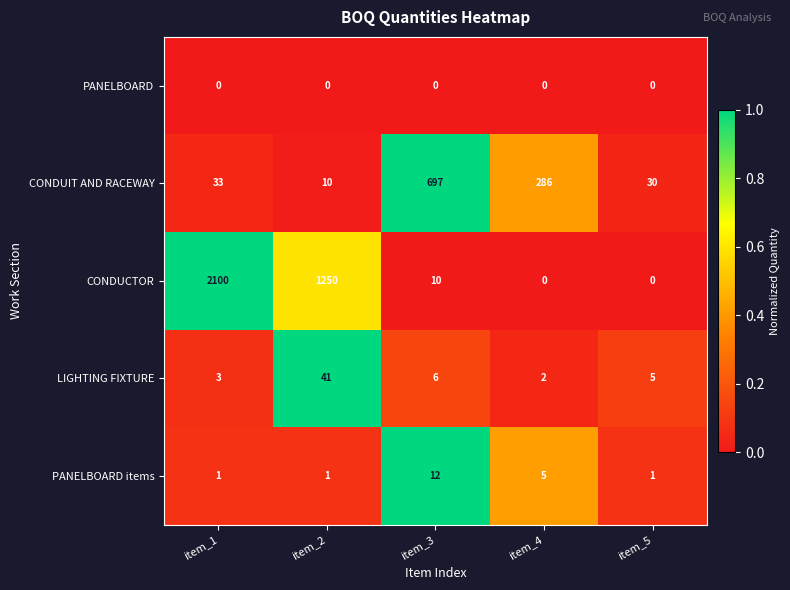

True or false: CONDUCTOR has a value of 356 at item_2.

False